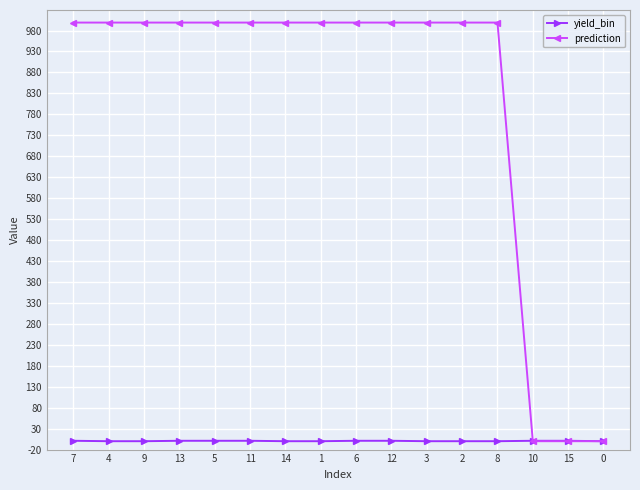

Which series has the widest spread of values?

prediction